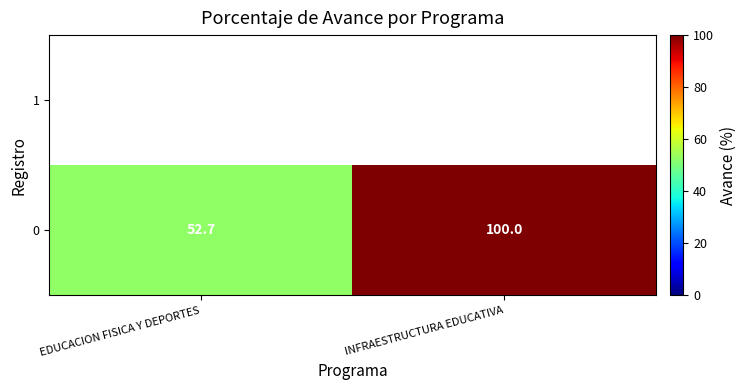

List the labels in order of 0 value, largest first.

INFRAESTRUCTURA EDUCATIVA, EDUCACION FISICA Y DEPORTES